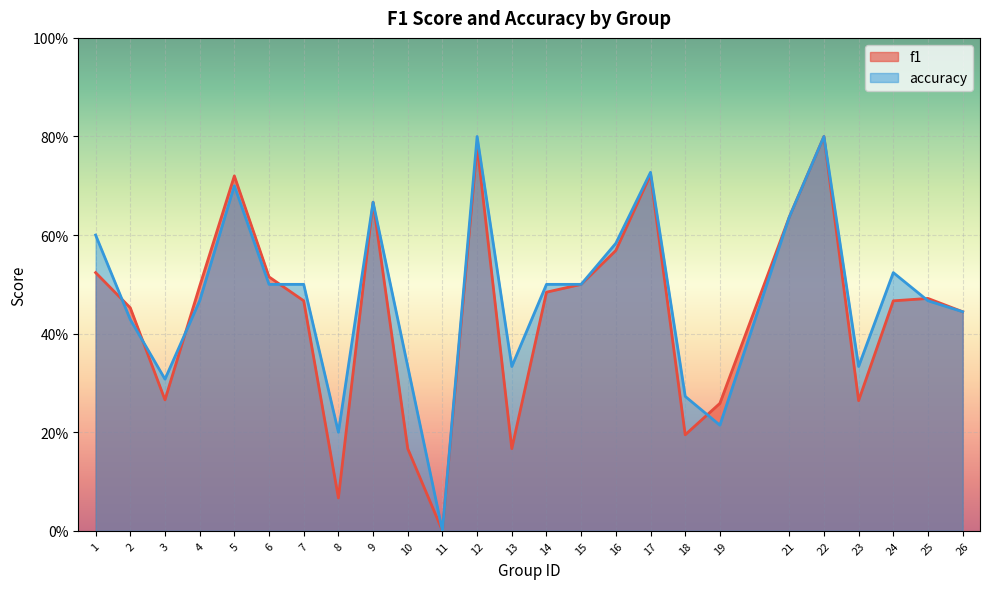

At which label does accuracy reach its peak?

12